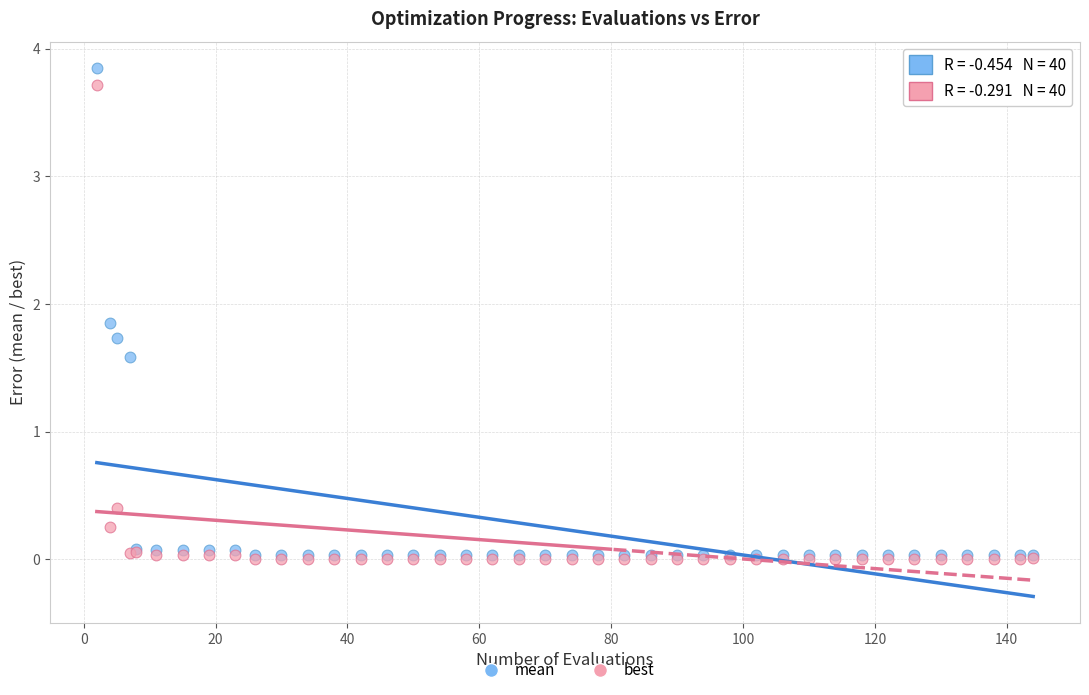

What are all the series names shown in the legend?

mean, best